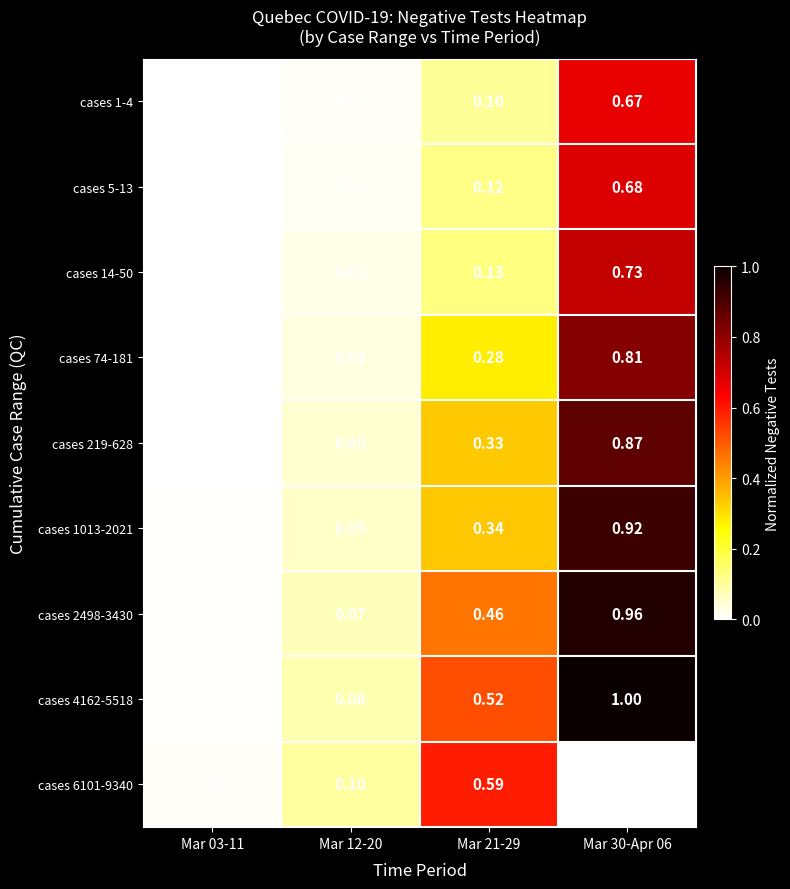

Is the value of cases 6101-9340 at Mar 12-20 greater than the value of cases 5-13 at Mar 12-20?

Yes